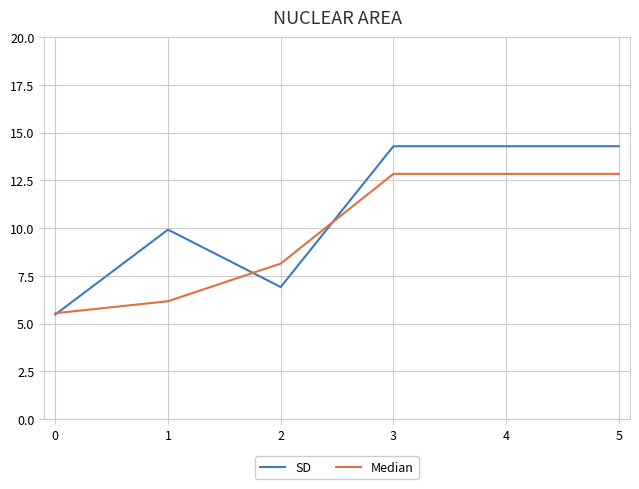

How many lines are shown in the chart?

2